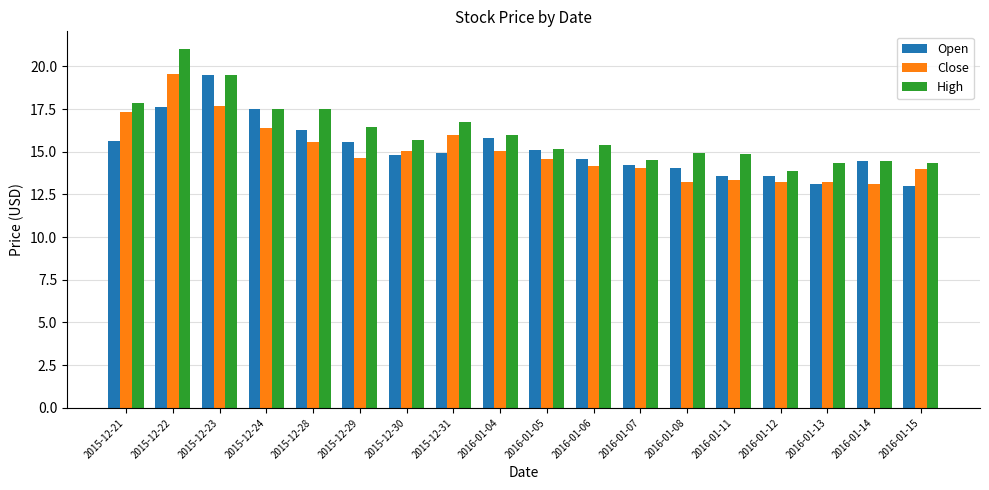

What value does the Close series have at 2015-12-29?

14.7